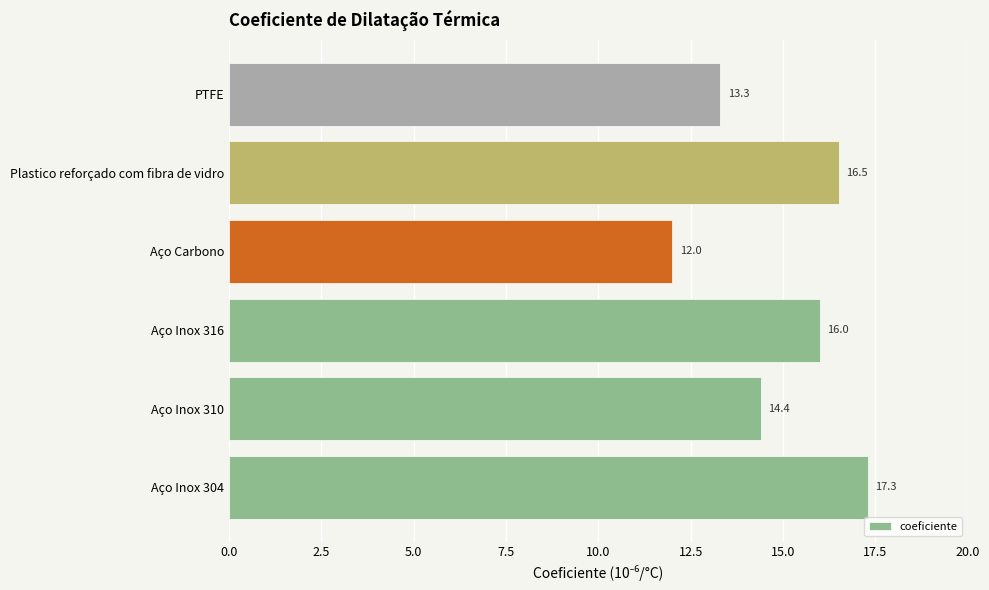

Rank the categories by value from lowest to highest.

Aço Carbono, PTFE, Aço Inox 310, Aço Inox 316, Plastico reforçado com fibra de vidro, Aço Inox 304